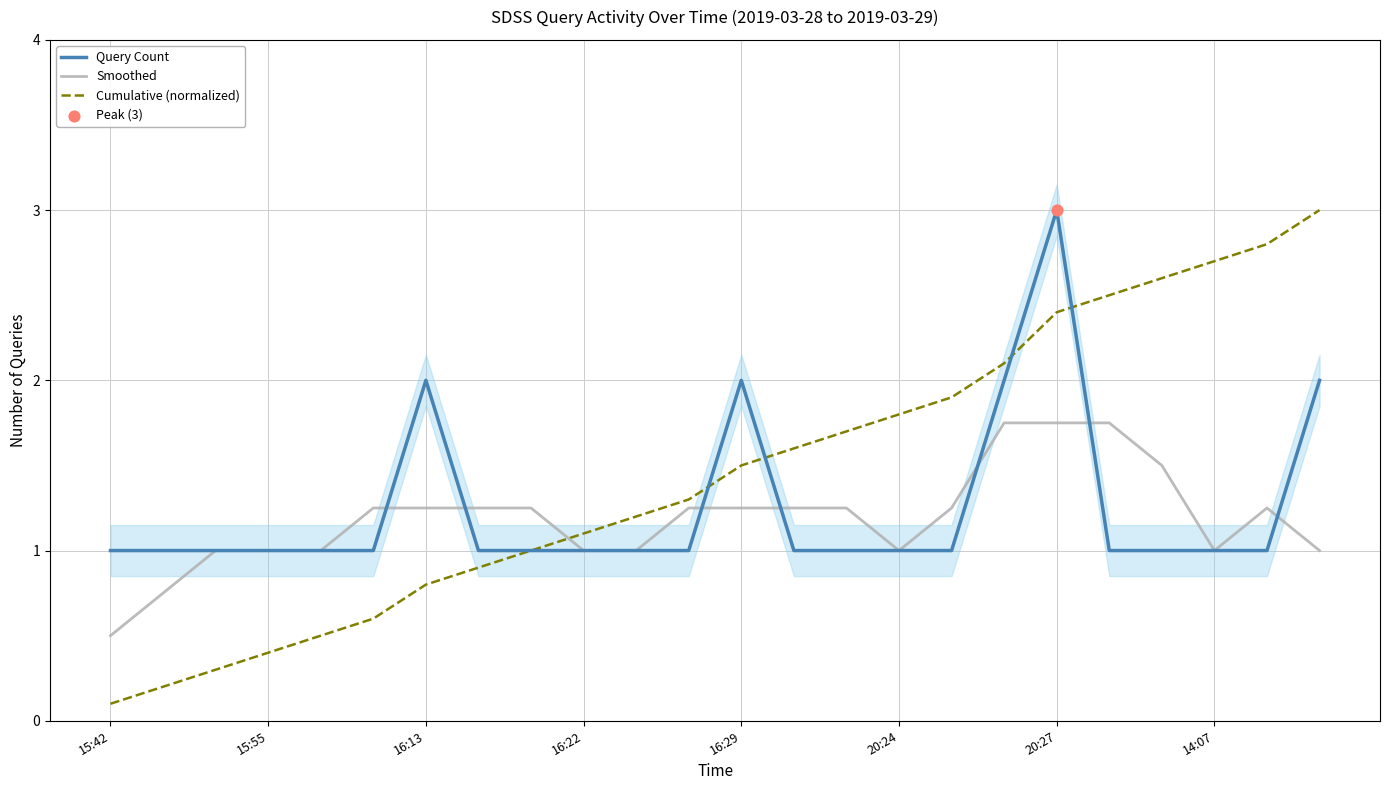

Which series has the largest Y range (max minus min)?

Cumulative (normalized)